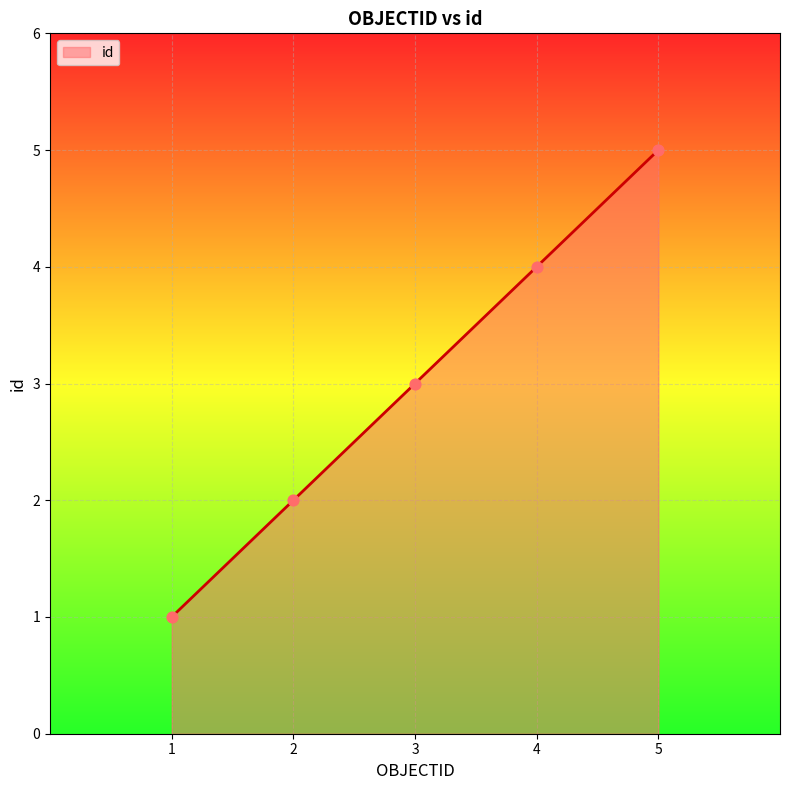

What is the change in value from 3 to 5?

+2